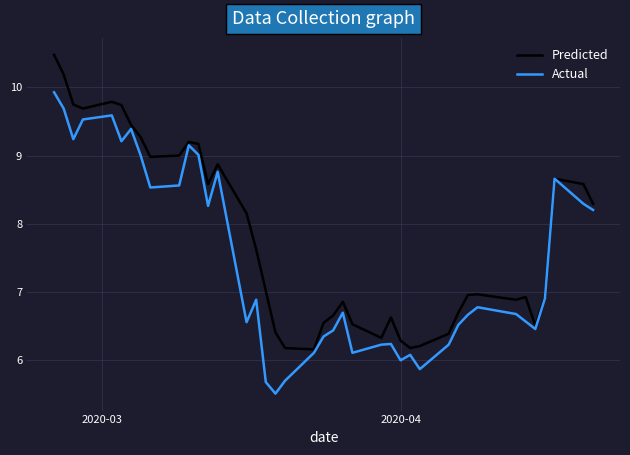

What is the difference between the second highest and second lowest values in the Actual series?

4.0